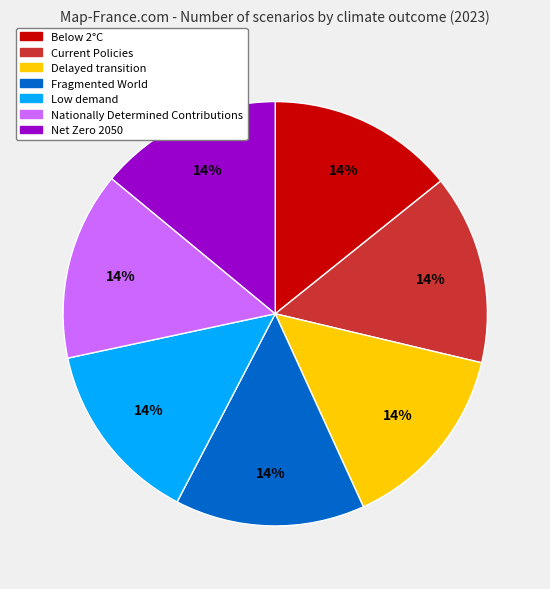

Count the number of slices in the pie.

7